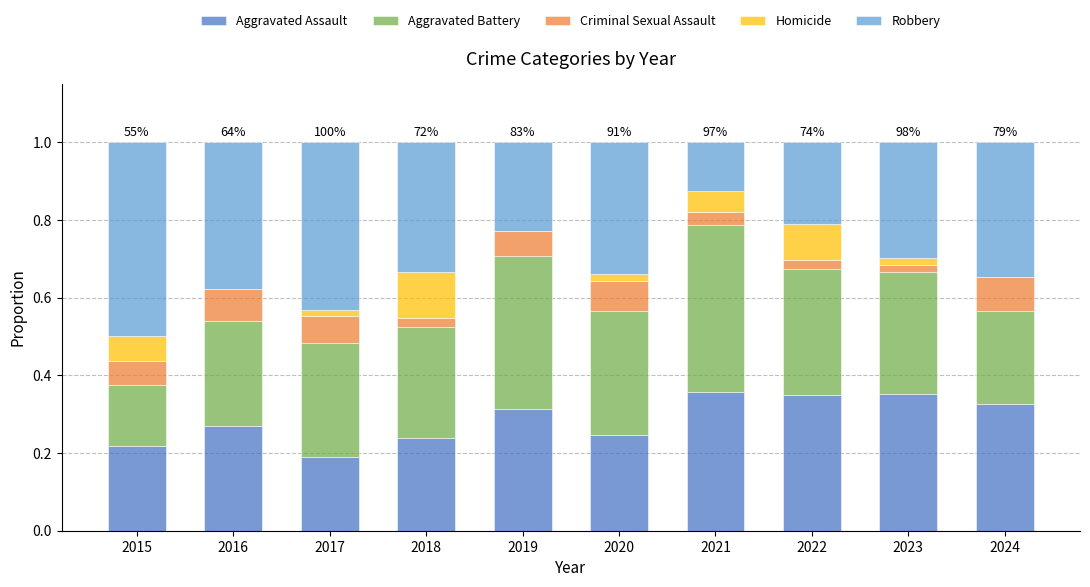

Are the bars grouped side by side (vs. stacked)?

No